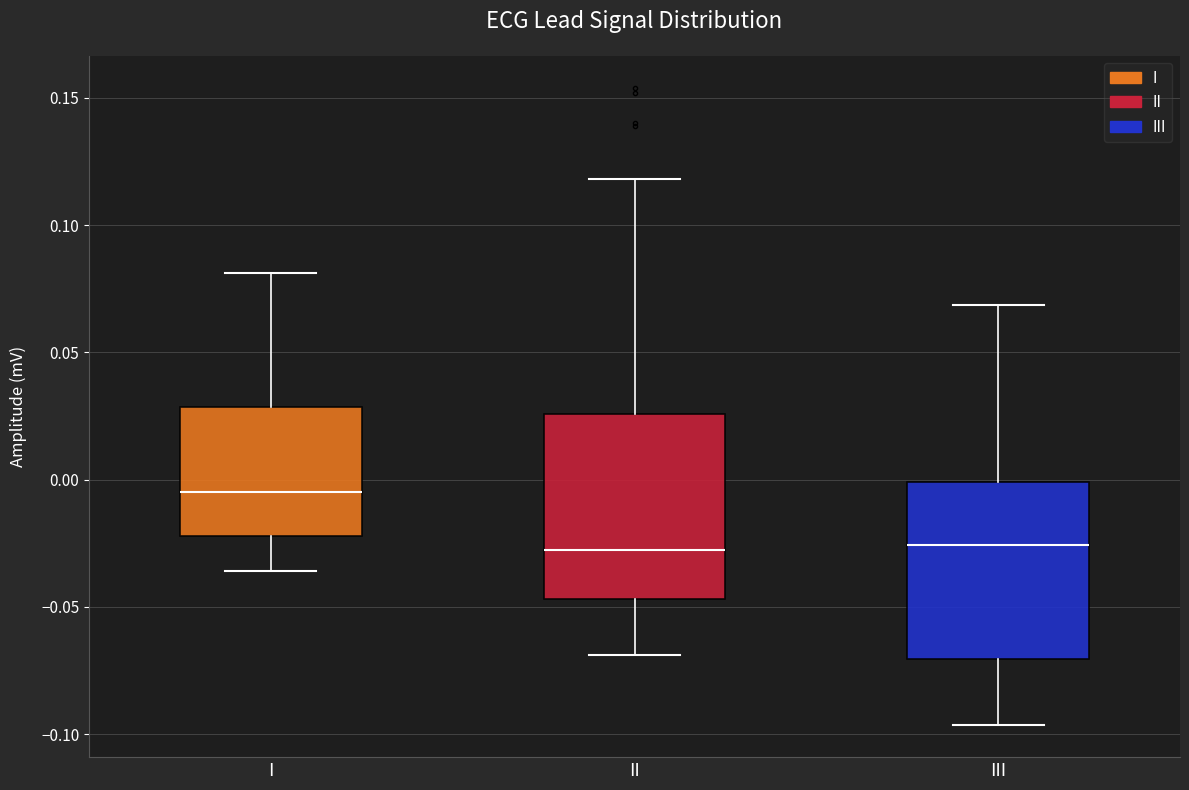

Where is the lower edge of the box for II on the y-axis? The values are not printed on the chart, so give them approximately, as read against the axis.

-0.045